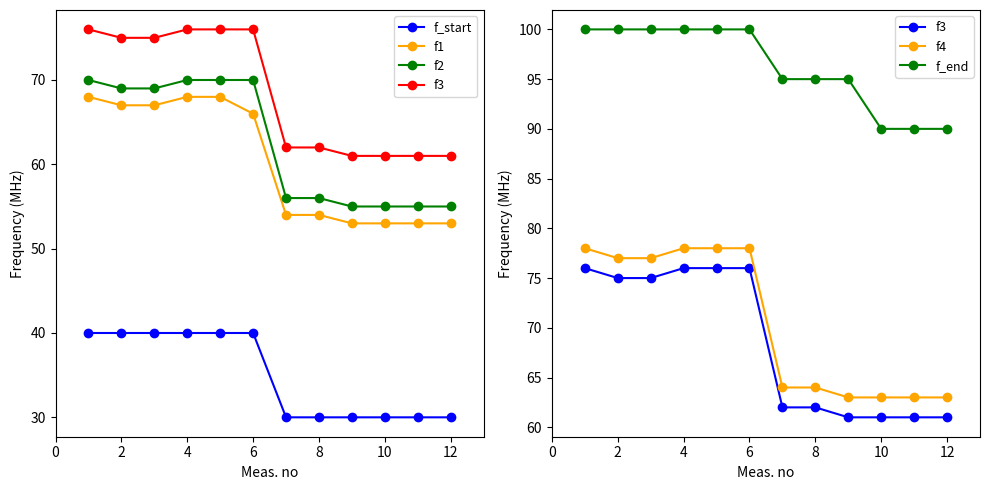

Read the f1 value at 4, to the nearest 10.

70